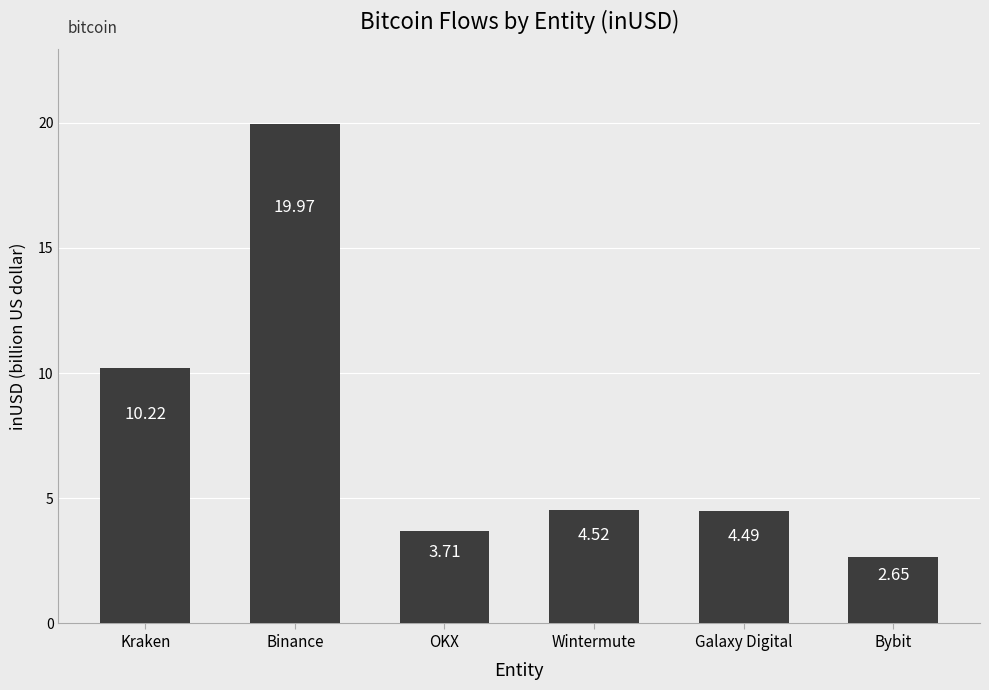

What is the average value?

7.6